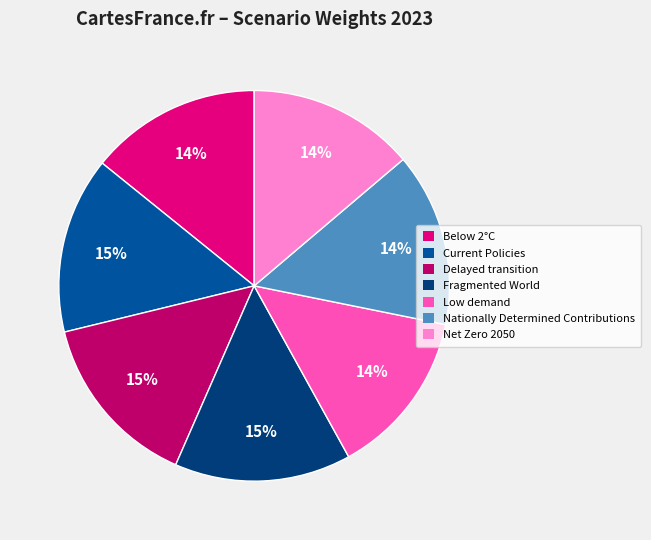

The Nationally Determined Contributions slice represents 1% of the pie. True or false?

False